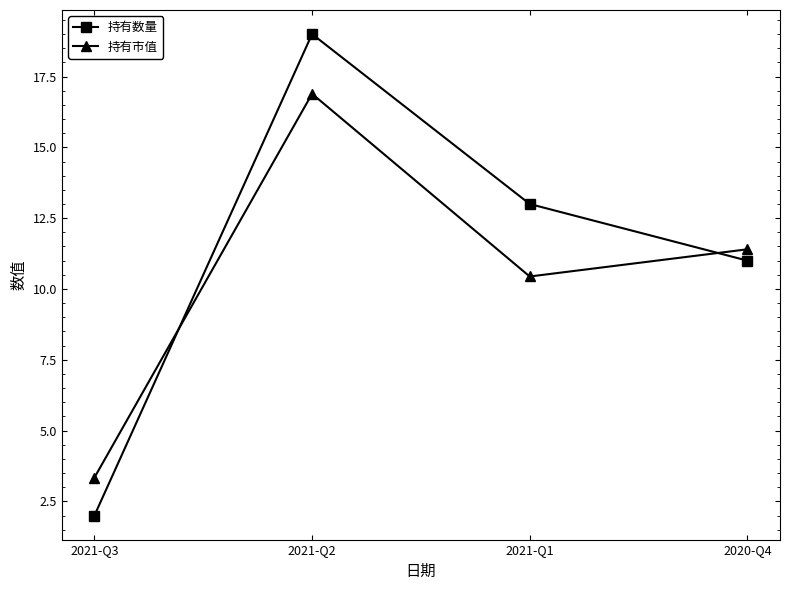

In 持有市值, how many points are higher than both neighbors (excluding endpoints)?

1